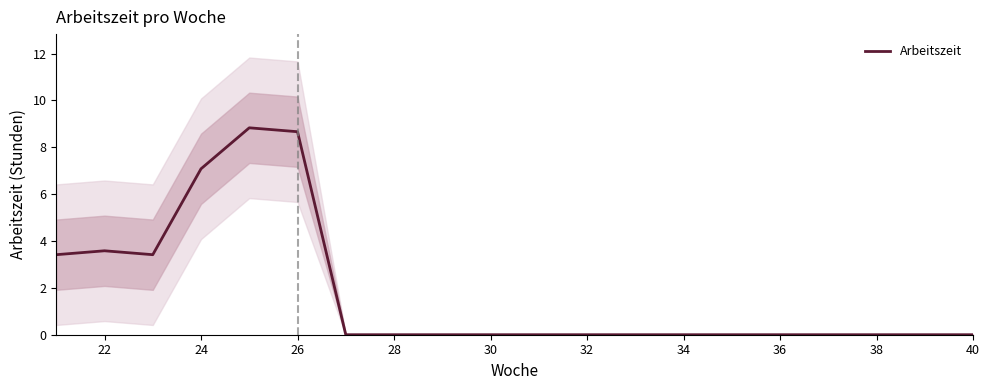

Reading right to left, list all the values displayed in this chart.

0.0	0.0	0.0	0.0	0.0	0.0	0.0	0.0	0.0	0.0	0.0	0.0	0.0	0.0	8.7	8.8	7.1	3.4	3.6	3.4